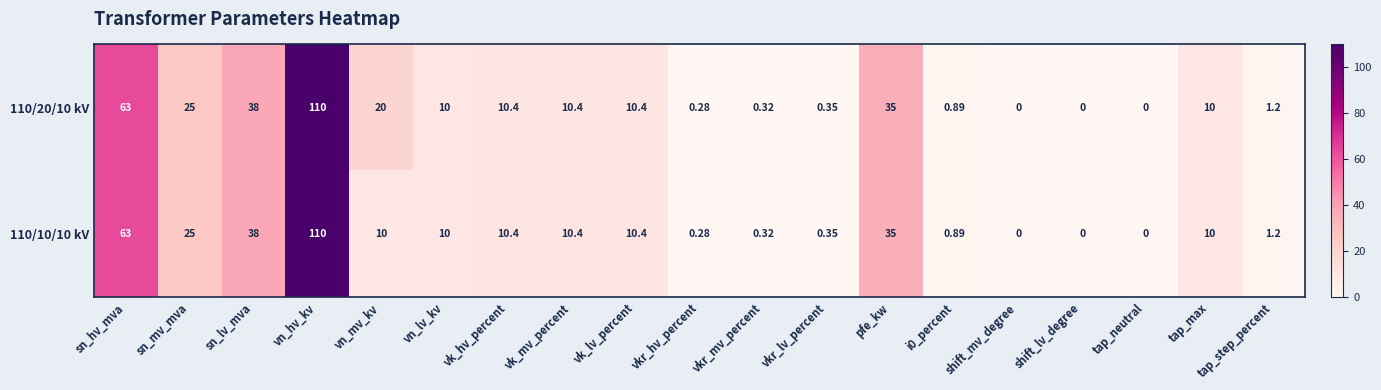

Where is 110/10/10 kV nearest to the value 55?

sn_hv_mva